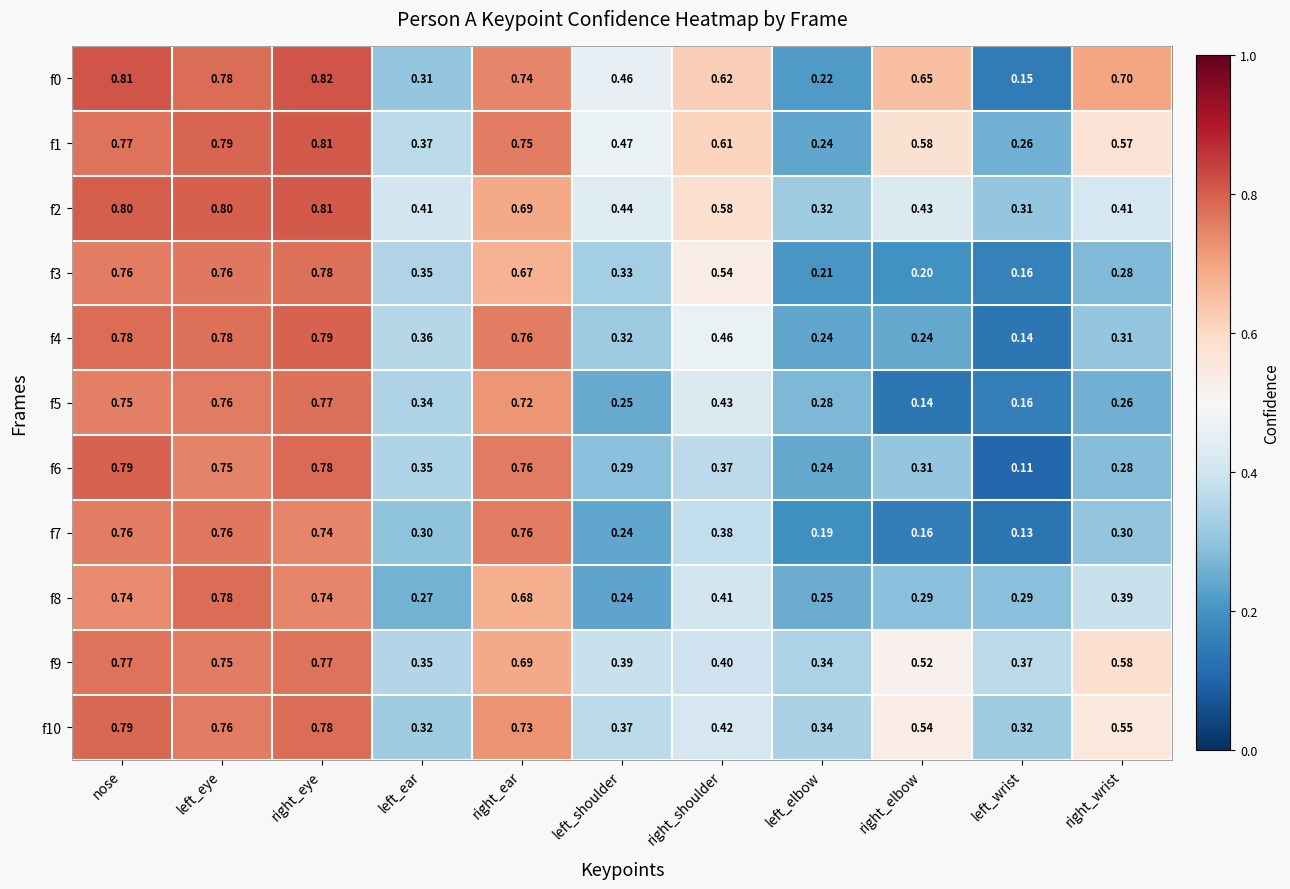

At which category does the chart reach its peak across all series?

right_eye